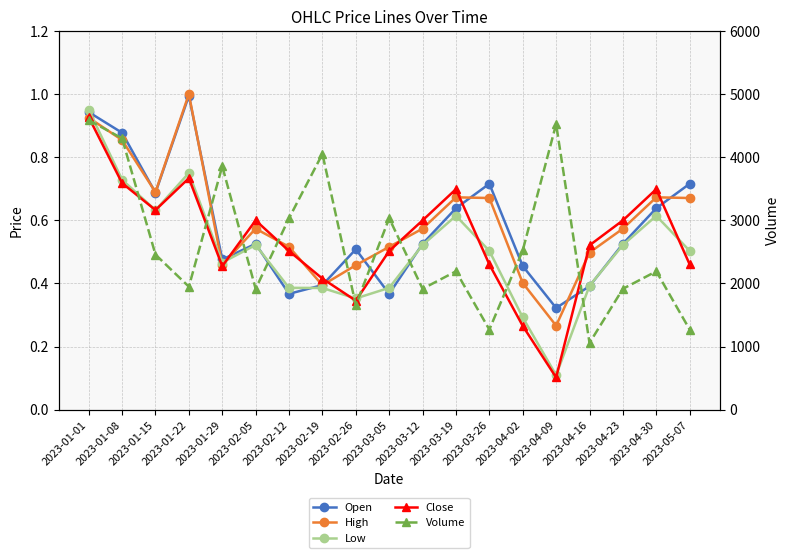

Reading right to left, list all the values displayed in this chart.

Open: 2023-05-07=0.7	2023-04-30=0.6	2023-04-23=0.5	2023-04-16=0.4	2023-04-09=0.3	2023-04-02=0.5	2023-03-26=0.7	2023-03-19=0.6	2023-03-12=0.5	2023-03-05=0.4	2023-02-26=0.5	2023-02-19=0.4	2023-02-12=0.4	2023-02-05=0.5	2023-01-29=0.5	2023-01-22=1.0	2023-01-15=0.7	2023-01-08=0.9	2023-01-01=0.9
High: 2023-05-07=0.7	2023-04-30=0.7	2023-04-23=0.6	2023-04-16=0.5	2023-04-09=0.3	2023-04-02=0.4	2023-03-26=0.7	2023-03-19=0.7	2023-03-12=0.6	2023-03-05=0.5	2023-02-26=0.5	2023-02-19=0.4	2023-02-12=0.5	2023-02-05=0.6	2023-01-29=0.5	2023-01-22=1.0	2023-01-15=0.7	2023-01-08=0.9	2023-01-01=0.9
Low: 2023-05-07=0.5	2023-04-30=0.6	2023-04-23=0.5	2023-04-16=0.4	2023-04-09=0.1	2023-04-02=0.3	2023-03-26=0.5	2023-03-19=0.6	2023-03-12=0.5	2023-03-05=0.4	2023-02-26=0.4	2023-02-19=0.4	2023-02-12=0.4	2023-02-05=0.5	2023-01-29=0.5	2023-01-22=0.8	2023-01-15=0.6	2023-01-08=0.7	2023-01-01=1.0
Close: 2023-05-07=0.5	2023-04-30=0.7	2023-04-23=0.6	2023-04-16=0.5	2023-04-09=0.1	2023-04-02=0.3	2023-03-26=0.5	2023-03-19=0.7	2023-03-12=0.6	2023-03-05=0.5	2023-02-26=0.3	2023-02-19=0.4	2023-02-12=0.5	2023-02-05=0.6	2023-01-29=0.5	2023-01-22=0.7	2023-01-15=0.6	2023-01-08=0.7	2023-01-01=0.9
Volume: 2023-05-07=1269.0	2023-04-30=2192.0	2023-04-23=1915.0	2023-04-16=1057.0	2023-04-09=4525.0	2023-04-02=2524.0	2023-03-26=1269.0	2023-03-19=2192.0	2023-03-12=1915.0	2023-03-05=3033.0	2023-02-26=1656.0	2023-02-19=4052.0	2023-02-12=3033.0	2023-02-05=1915.0	2023-01-29=3857.0	2023-01-22=1949.0	2023-01-15=2457.0	2023-01-08=4299.0	2023-01-01=4587.0